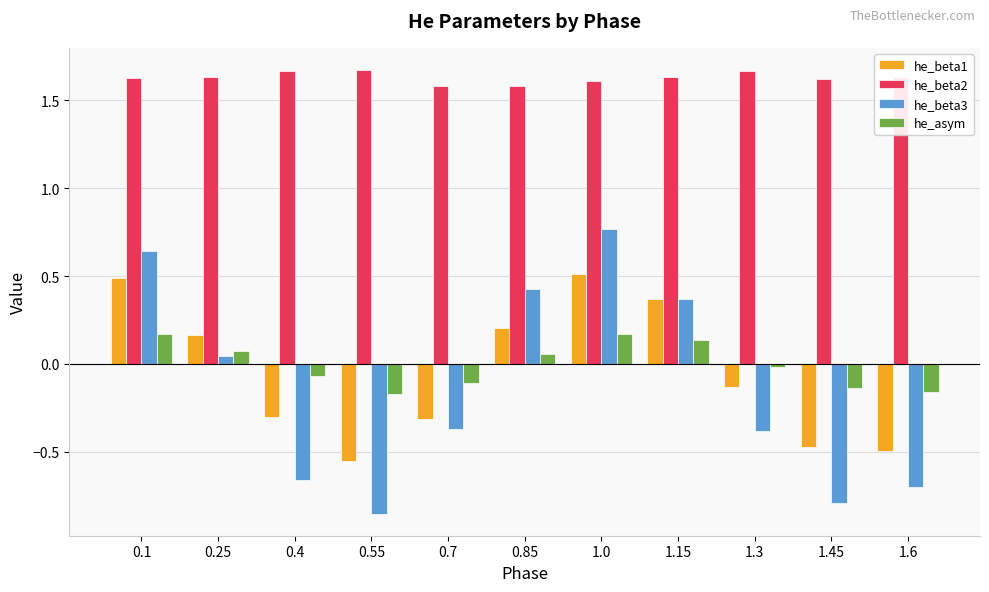

What is the total value across all series at 1.15?

2.5